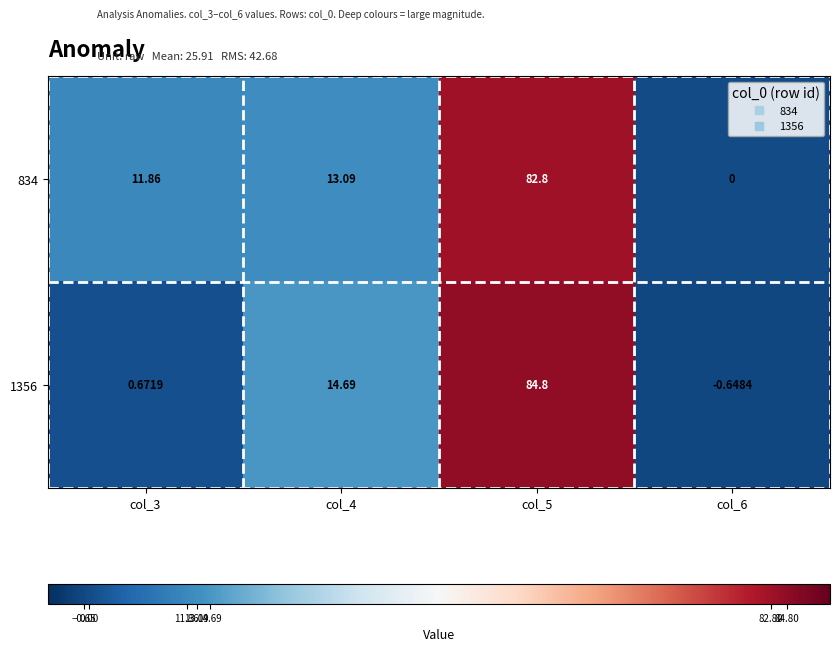

Is the value of 1356 at col_3 greater than the value of 834 at col_5?

No